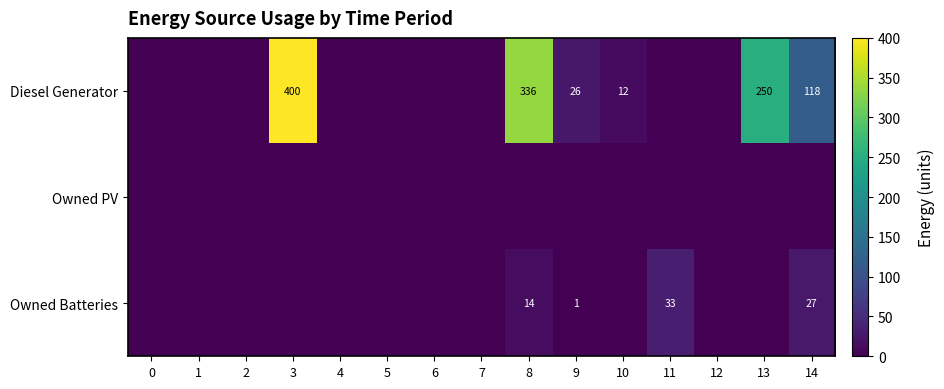

What is the sum of the Owned Batteries values at 9 and 8?

15